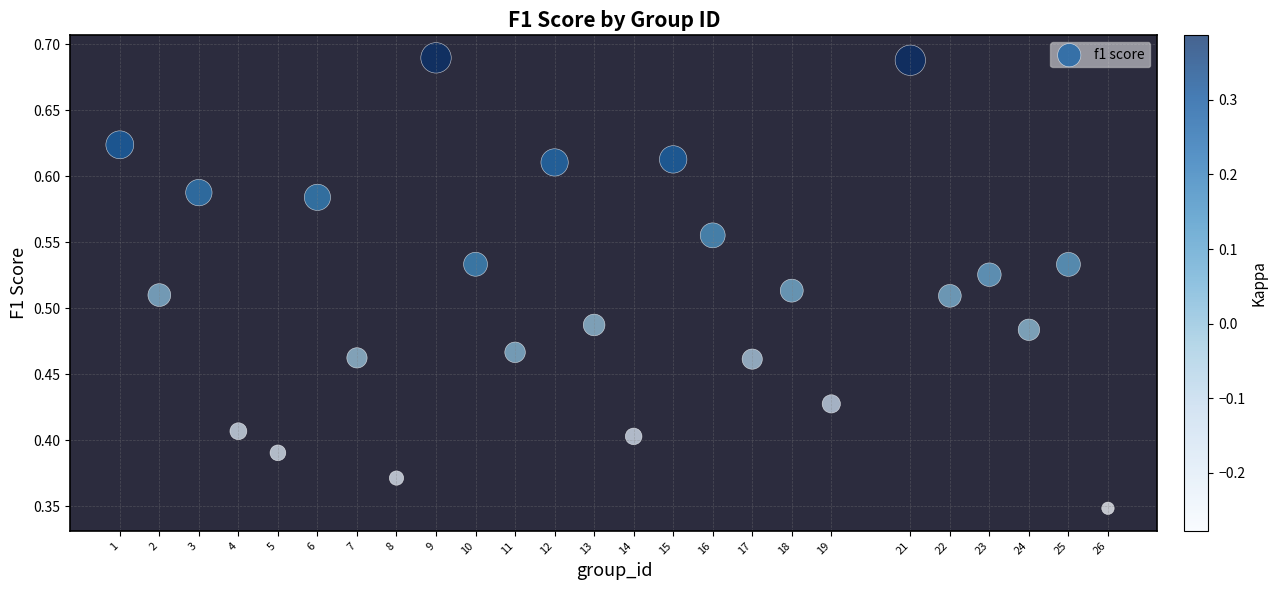

What is the range of X values (max minus min)?

25.0